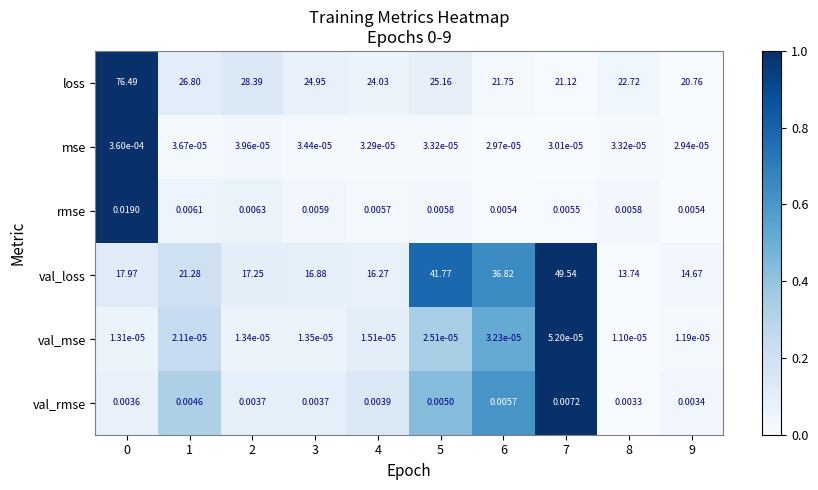

List the series in order of their peak value, highest first.

loss, val_loss, rmse, val_rmse, mse, val_mse